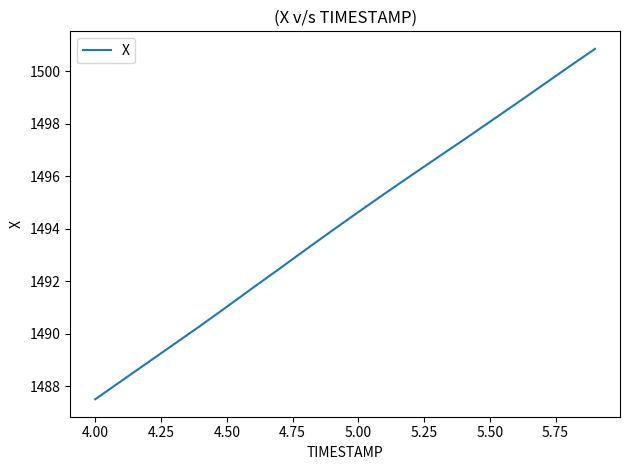

How many distinct data groups are displayed?

1